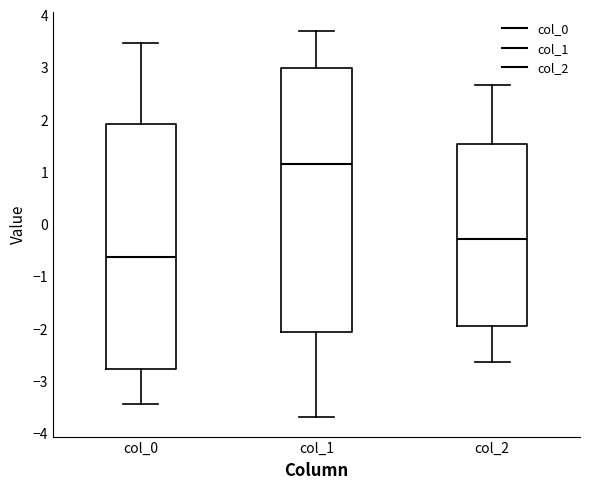

Reading left to right, transcribe this box plot: for each box, give where its median line is, the range the box spans, and where its two whiskers end, as read against the y-axis. The values are not printed on the chart, so give them approximately, as read against the axis.

col_0: median -0.6, box -2.8 to 1.9, whiskers -3.4 to 3.5
col_1: median 1.1, box -2.1 to 3.0, whiskers -3.7 to 3.7
col_2: median -0.3, box -1.9 to 1.5, whiskers -2.6 to 2.6